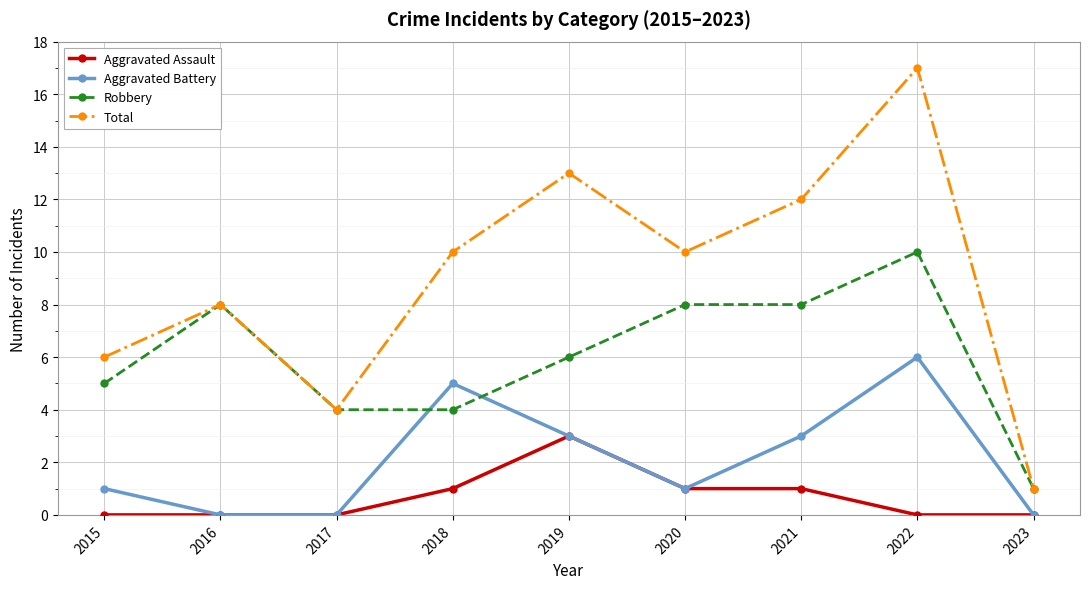

How many series are shown in this chart?

4